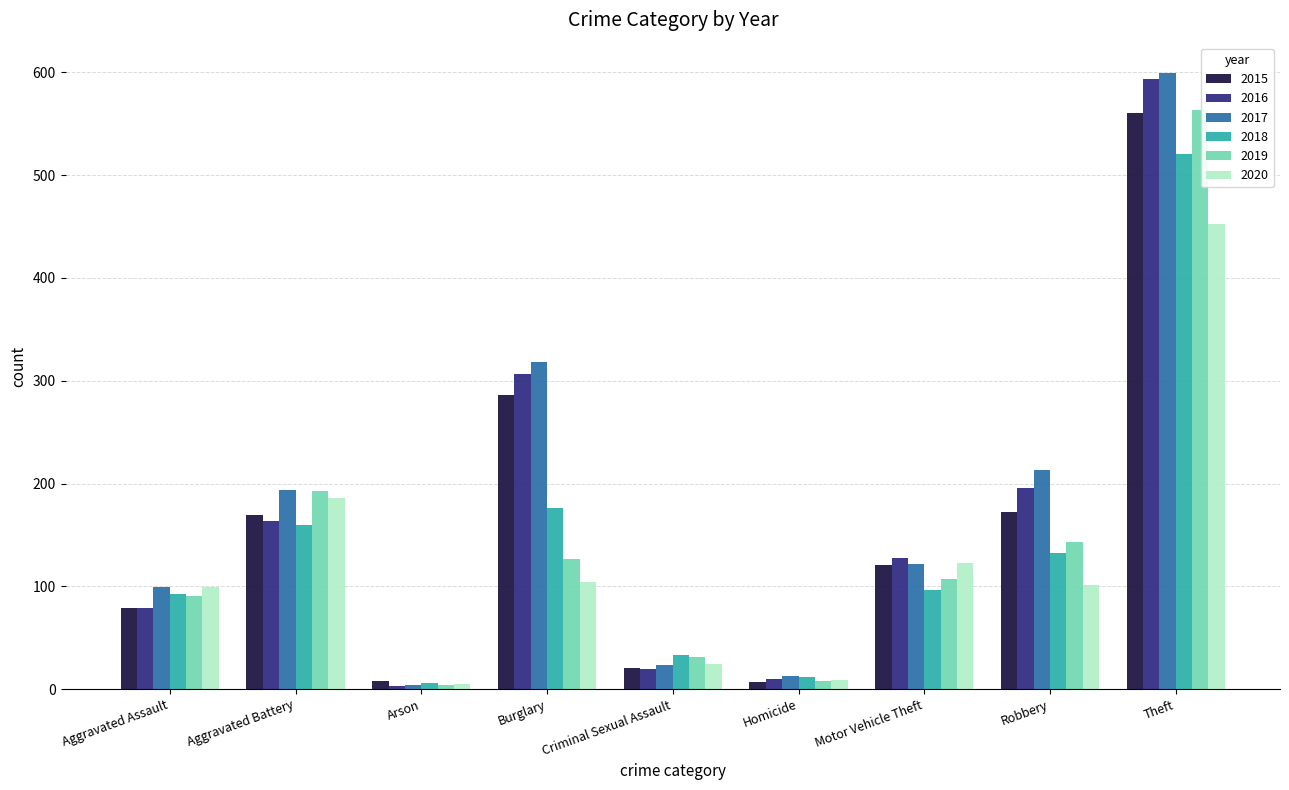

The 2017 series shows 255 at Aggravated Battery. True or false?

False